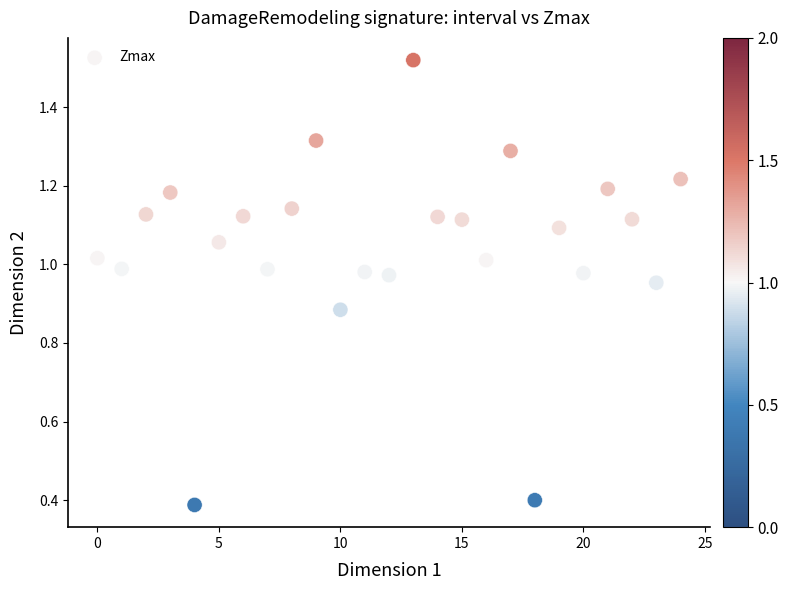

How many data points are displayed?

25